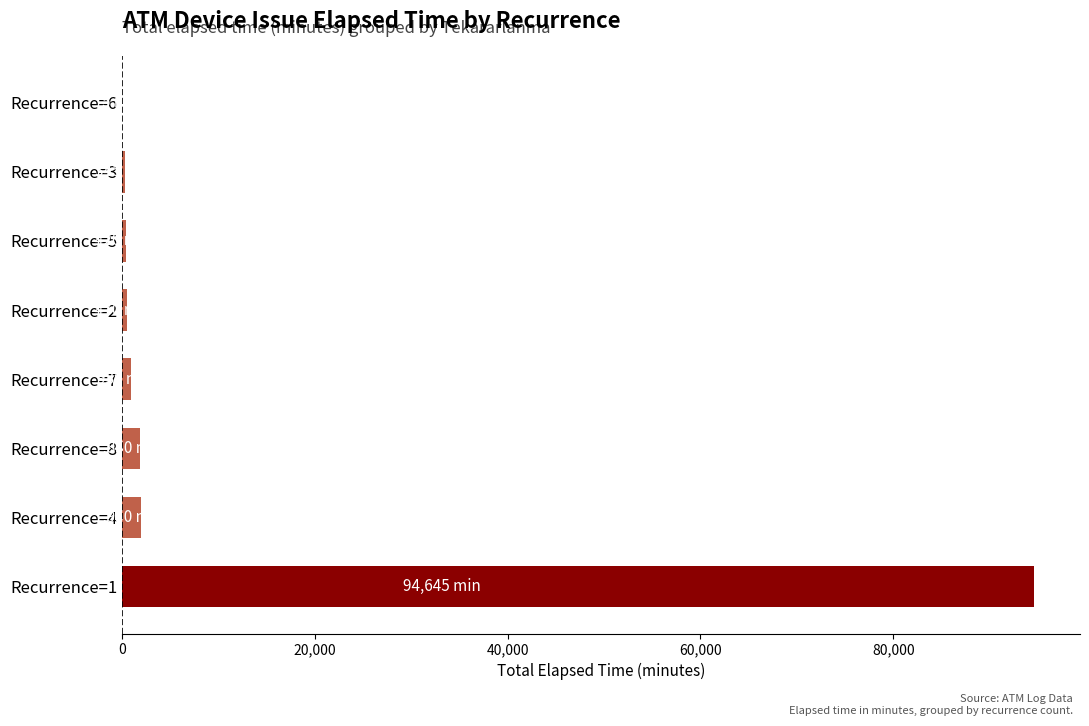

Which label corresponds to the largest value in the chart?

Recurrence=1